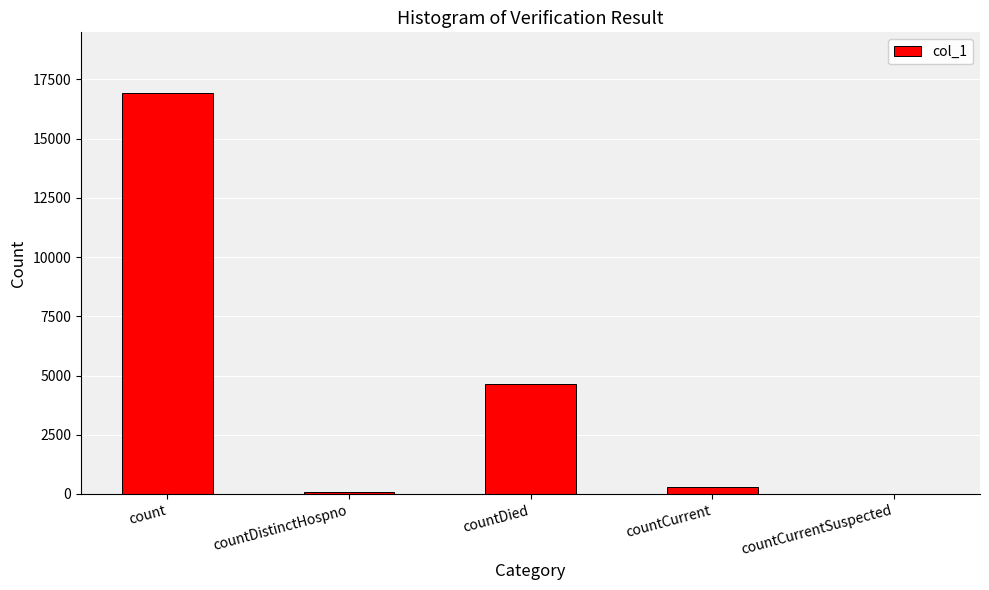

What is the ratio of the value at countCurrent to the value at countDied?

0.1